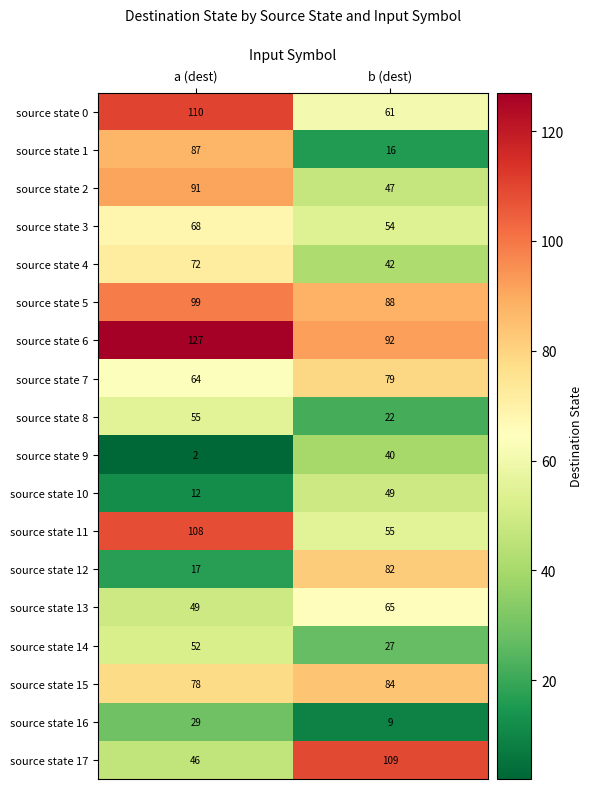

What is the difference between the highest and lowest values at b (dest)?

100